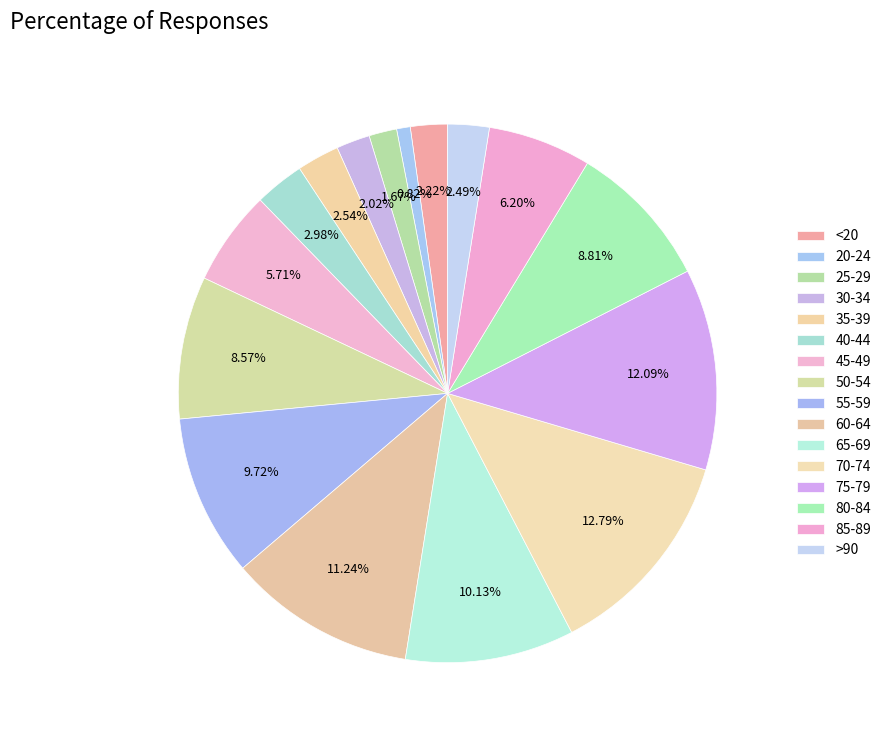

What percentage do 25-29 and 55-59 together represent?

11.4%